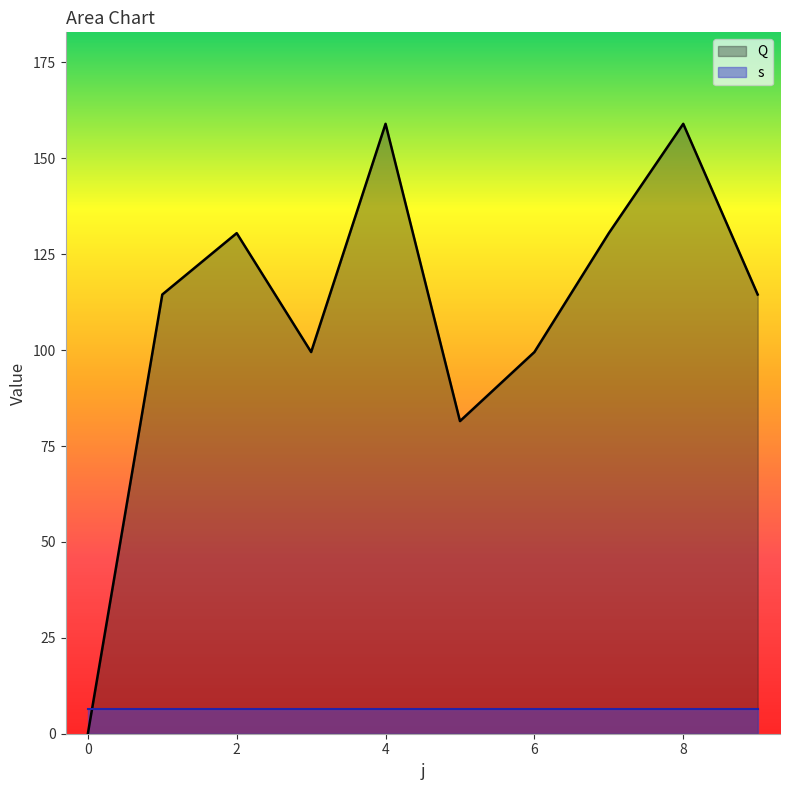

What is the sum of all values?

1088.5